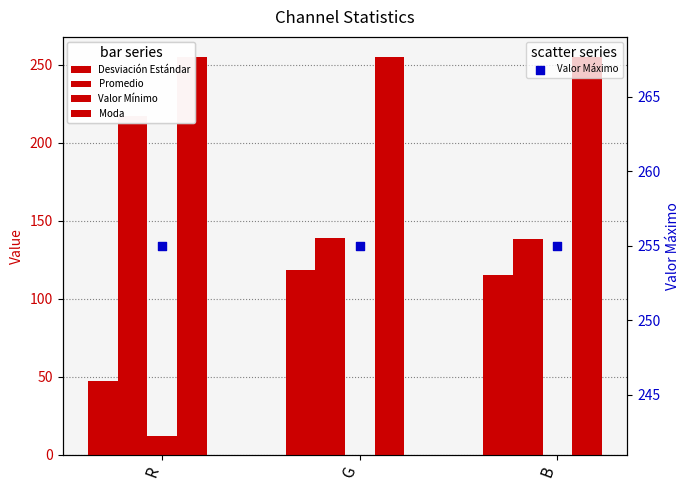

What is the total value across all series at R?

786.2